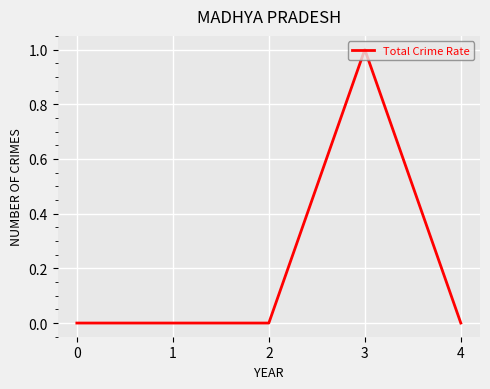

How many distinct data groups are displayed?

1